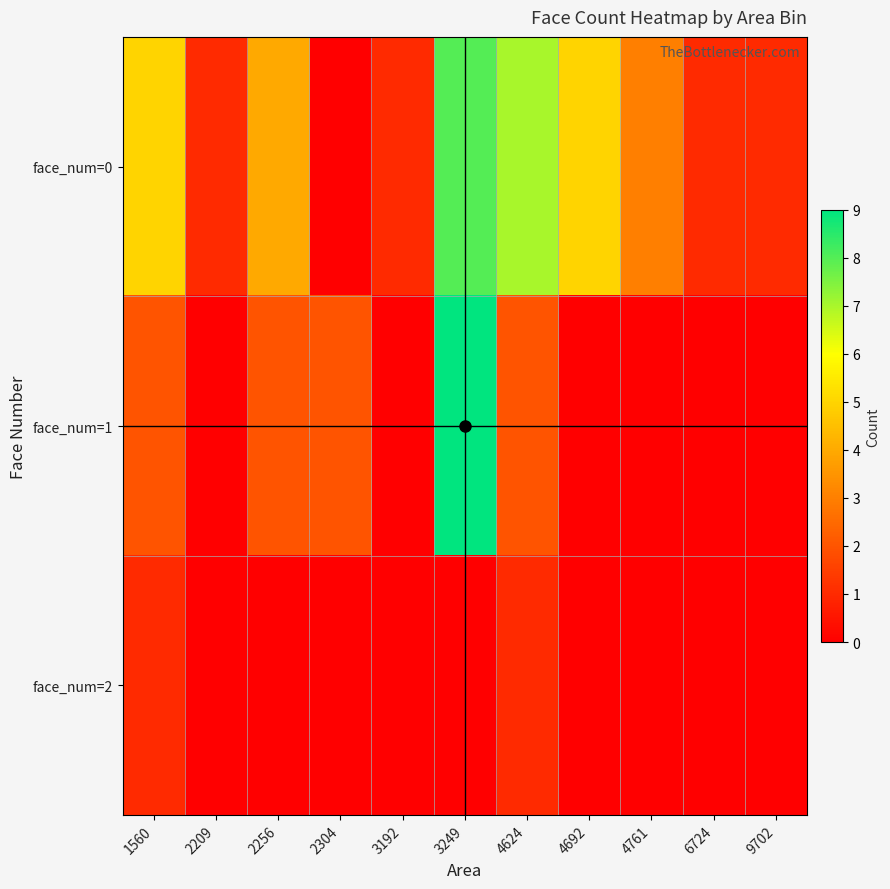

Rank the series at 1560 from lowest to highest value.

face_num=2, face_num=1, face_num=0